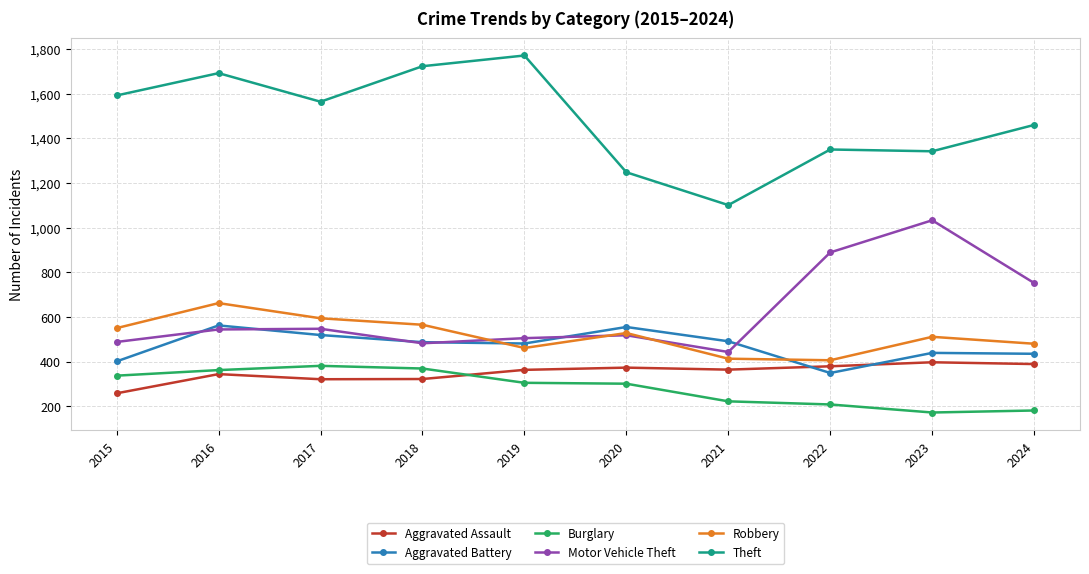

At 2019, list the series in order from largest to smallest.

Theft, Motor Vehicle Theft, Aggravated Battery, Robbery, Aggravated Assault, Burglary